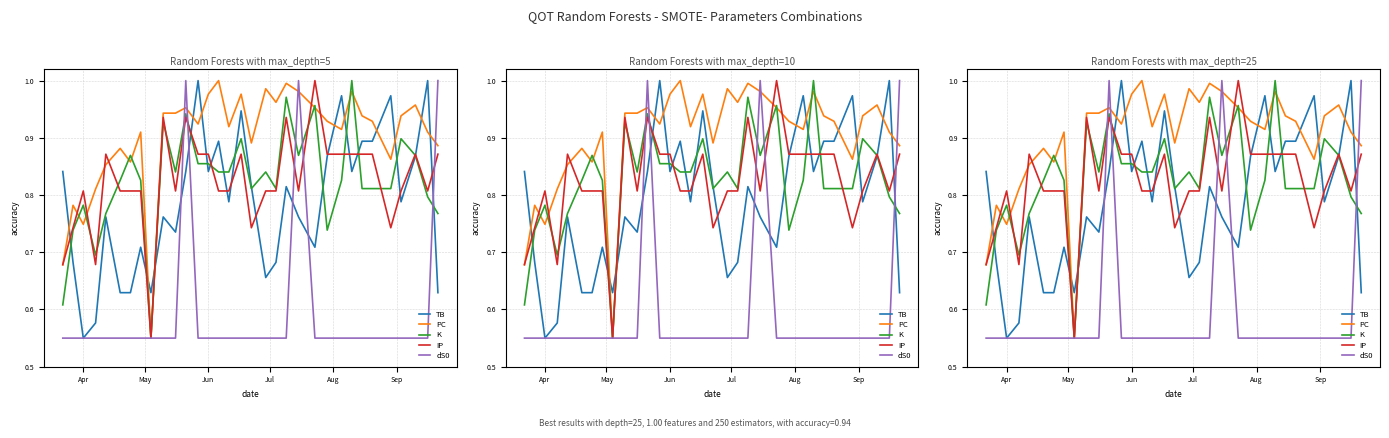

Which series has the widest spread of values?

PC